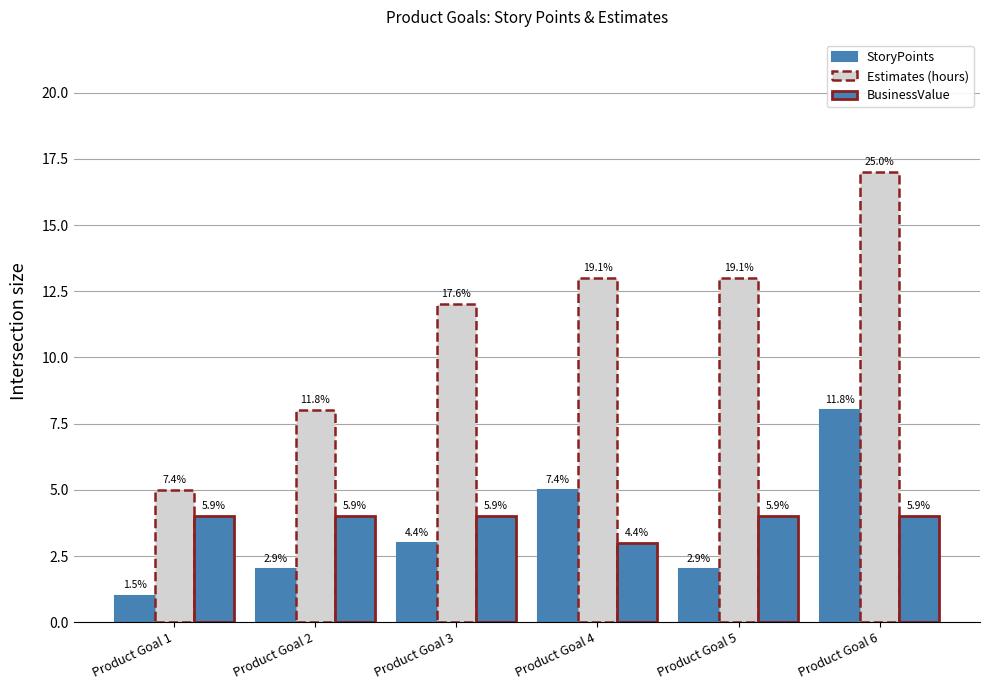

Is it true that StoryPoints equals 1 at Product Goal 3?

False